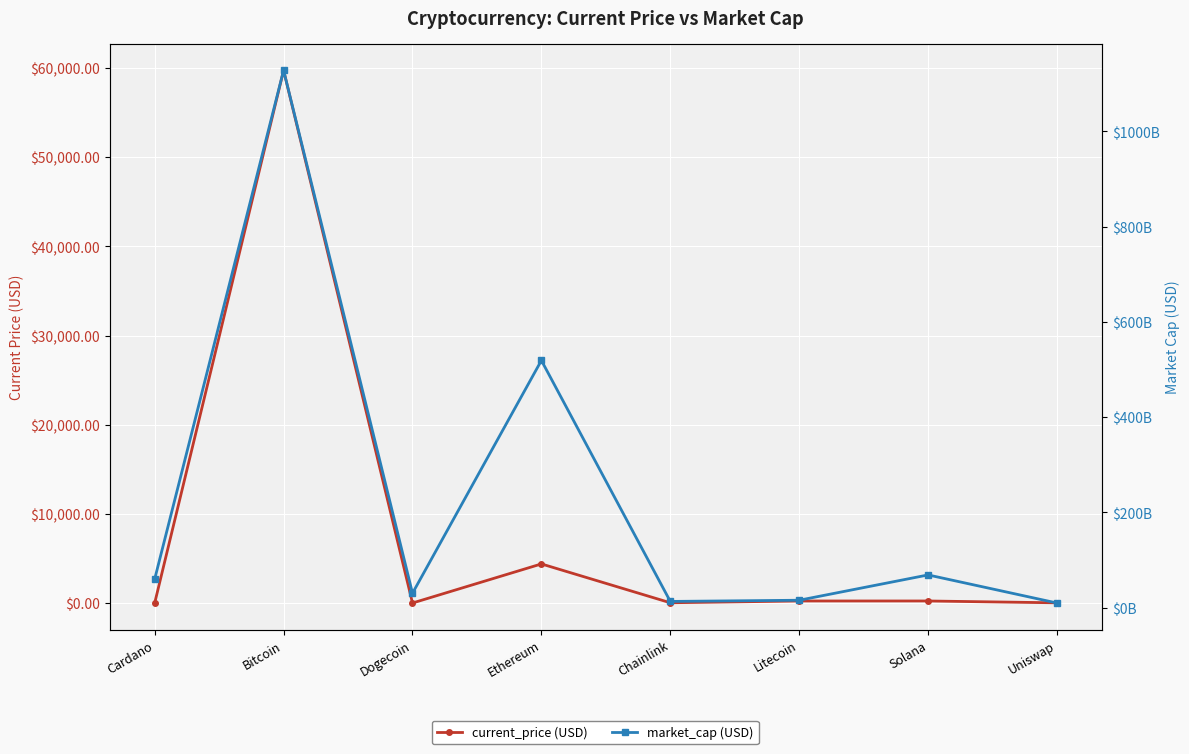

What is the difference between the maximum and second lowest values in the current_price (USD) series?

59747.1